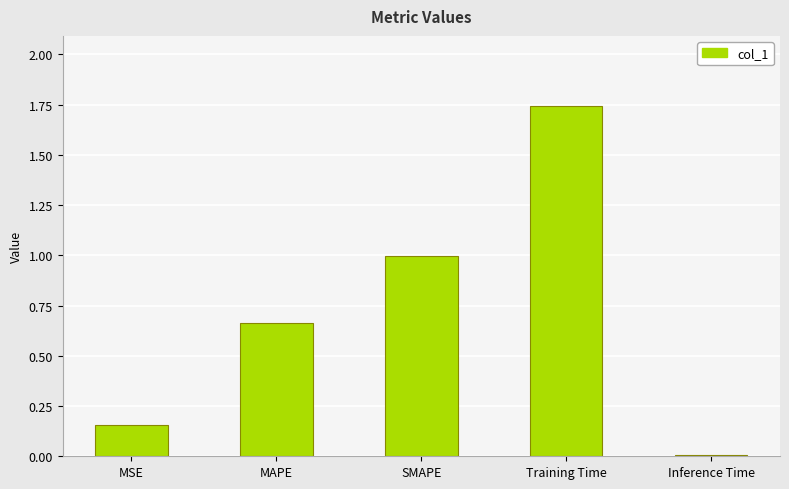

Are the bars grouped side by side (vs. stacked)?

No